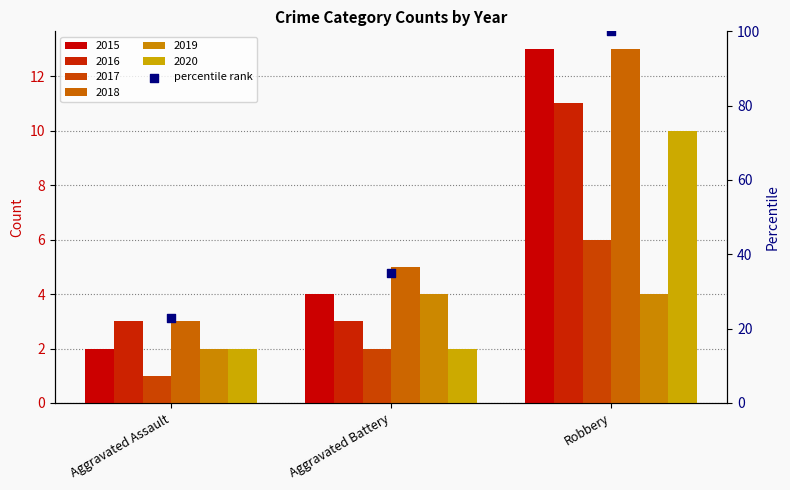

What is the change in value from Aggravated Assault to Robbery?

+77.2